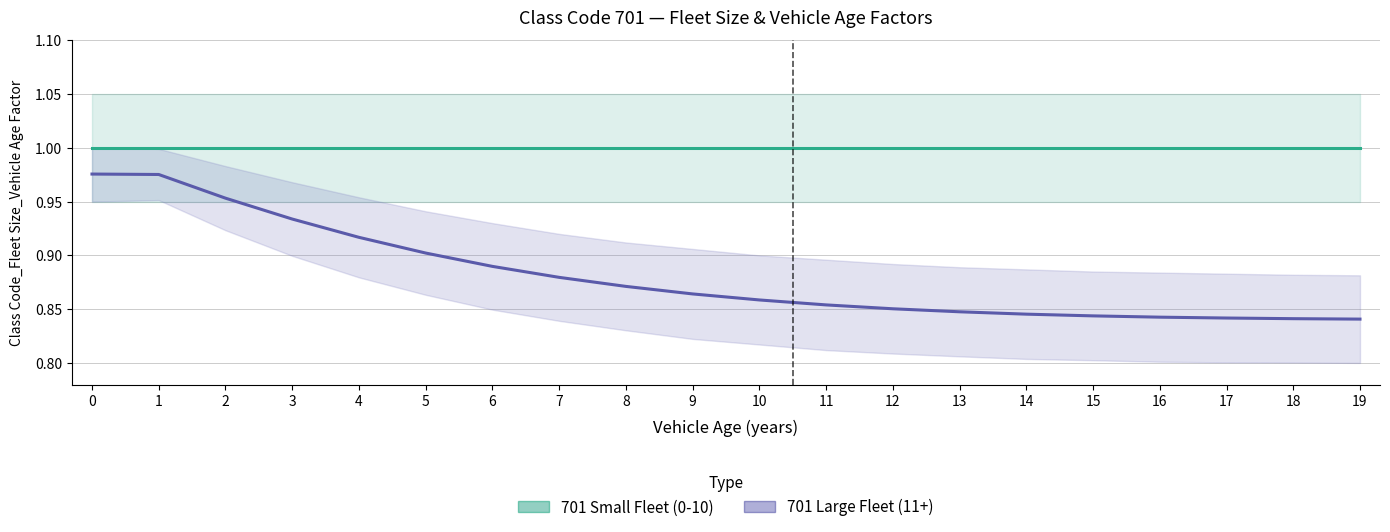

How many lines are shown in the chart?

2